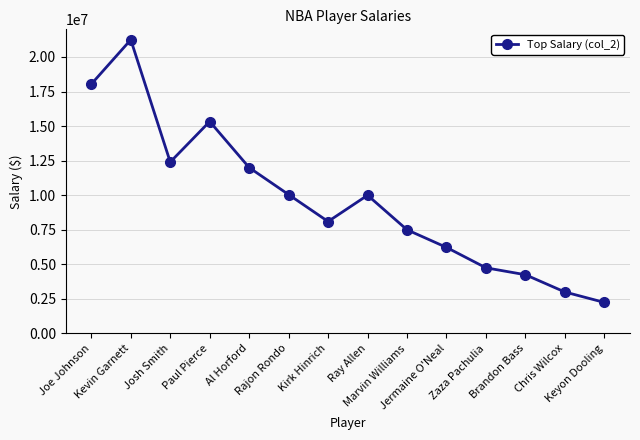

Approximately how many times larger is the value at Marvin Williams compared to Ray Allen?

0.8